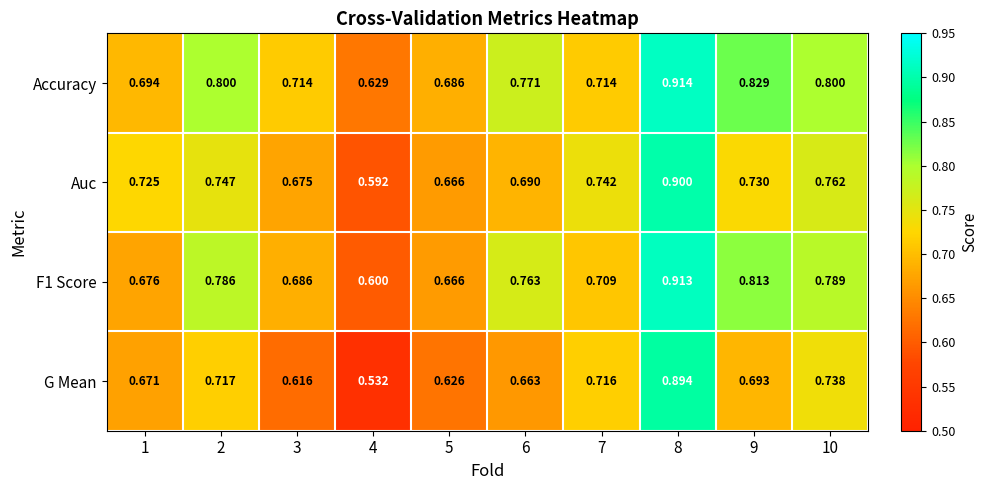

List the series in order of their overall mean, highest first.

Accuracy, F1 Score, Auc, G Mean